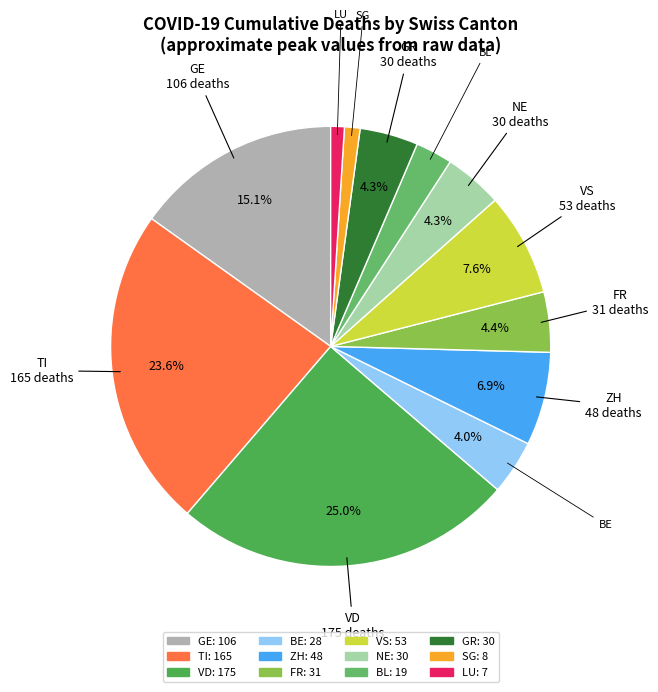

How many slices are in this pie chart?

12